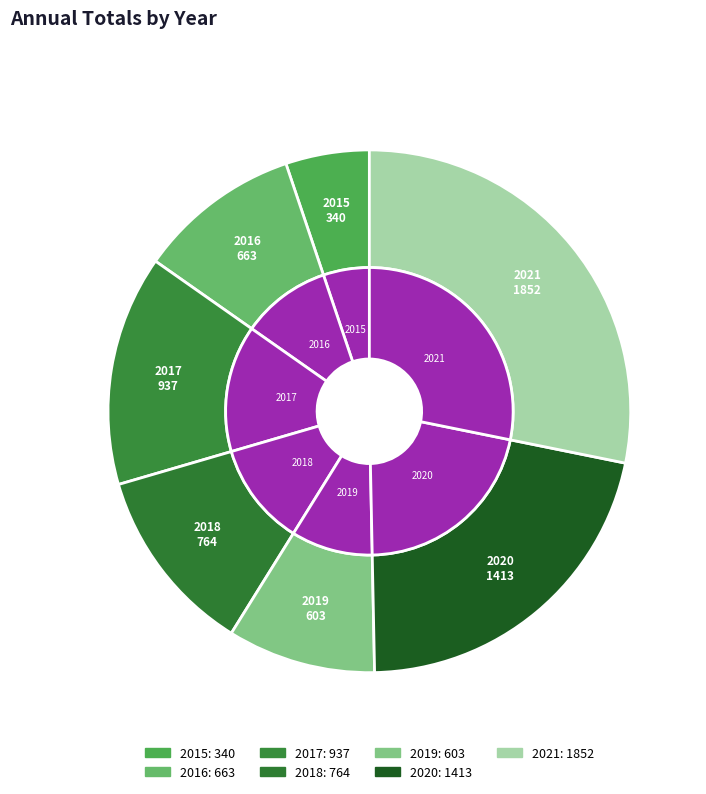

True or false: 2017 accounts for 14% of the total.

True